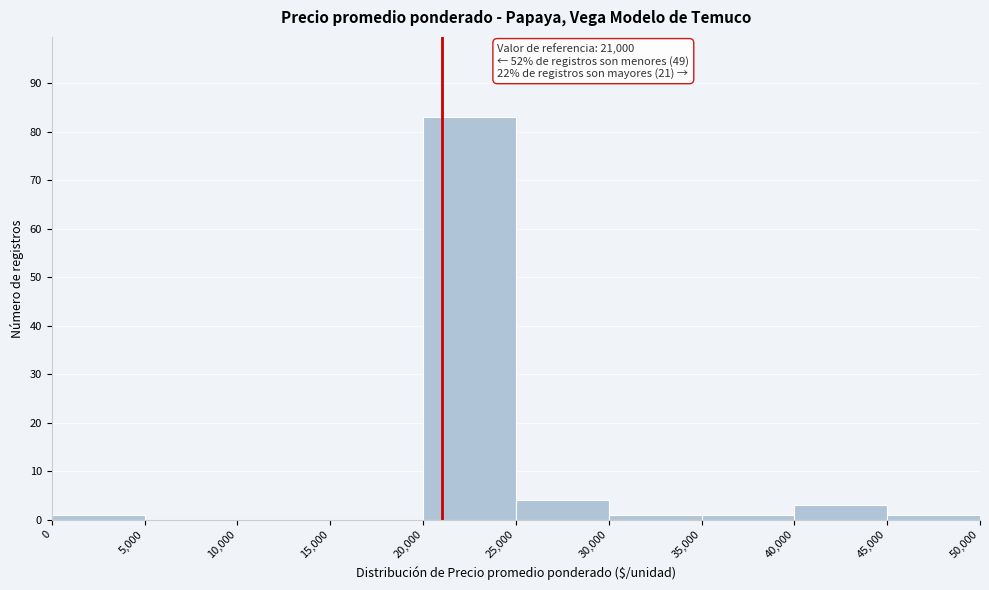

Over which range of the x-axis is the bar tallest?

20,000 to 25,000